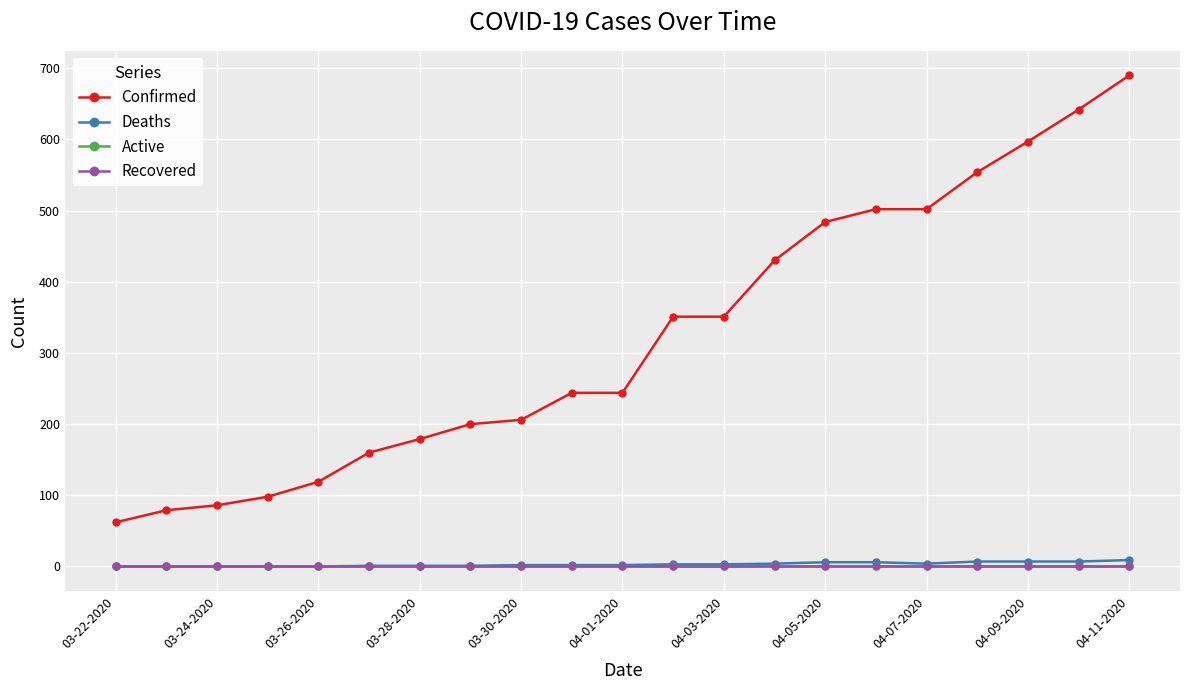

How many data points in Confirmed are less than 244?

9